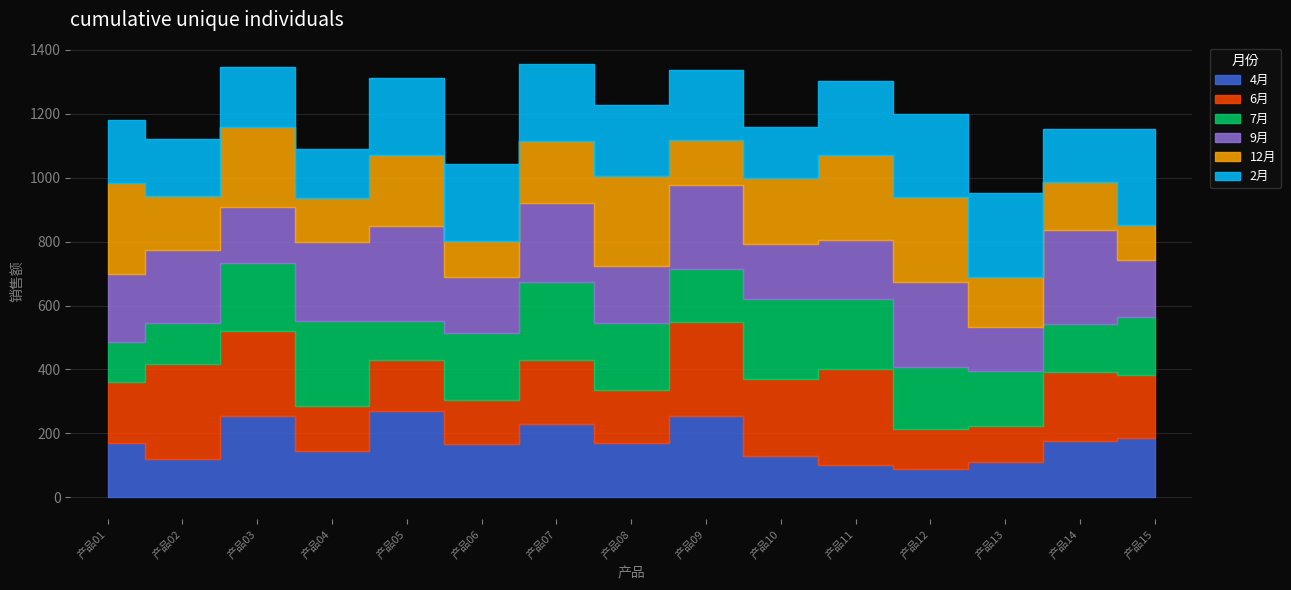

True or false: 2月 has more than 2 points higher than both neighbors.

True